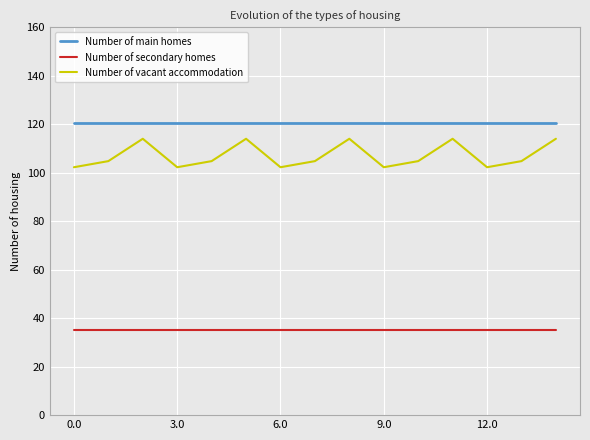

What is the difference between the maximum and minimum values in the Number of vacant accommodation series?

11.7